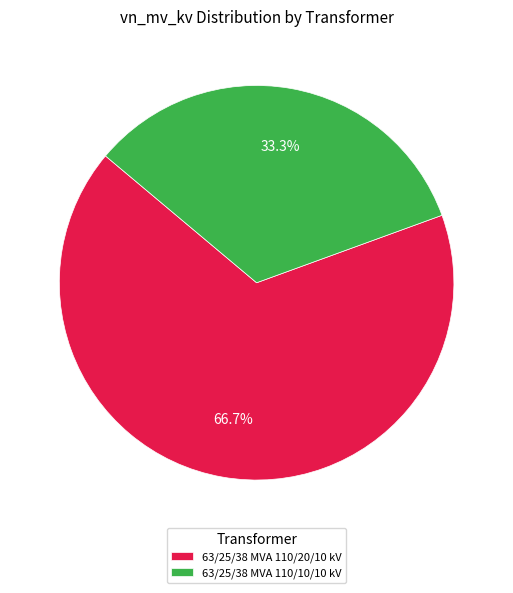

How many segments does this pie chart have?

2